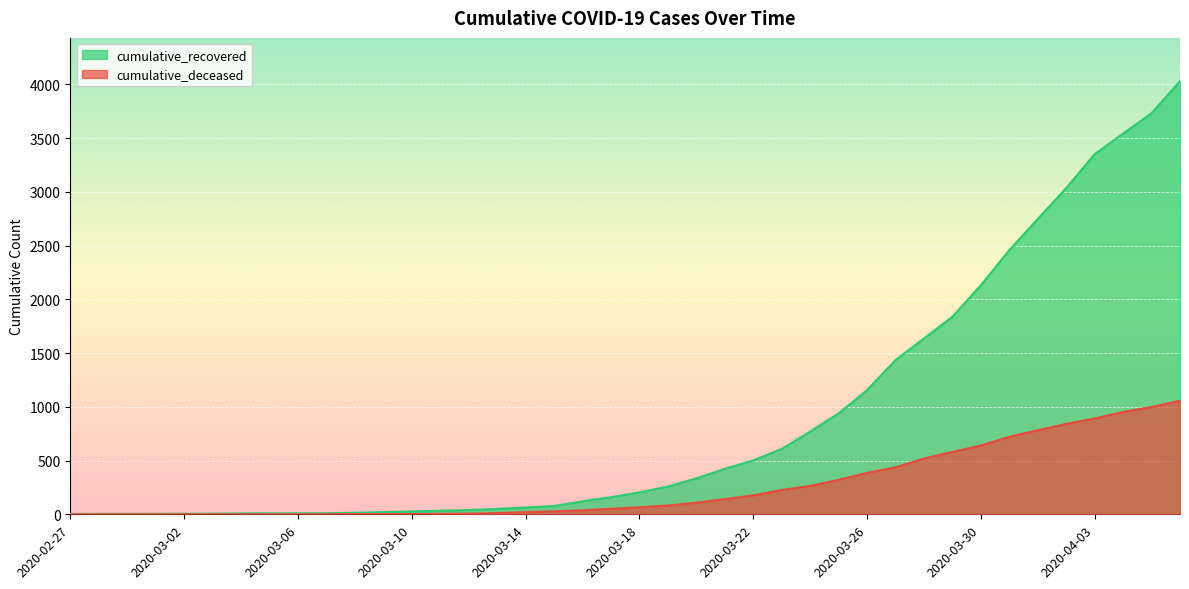

At 2020-03-17, list the series in order from smallest to largest.

cumulative_deceased, cumulative_recovered